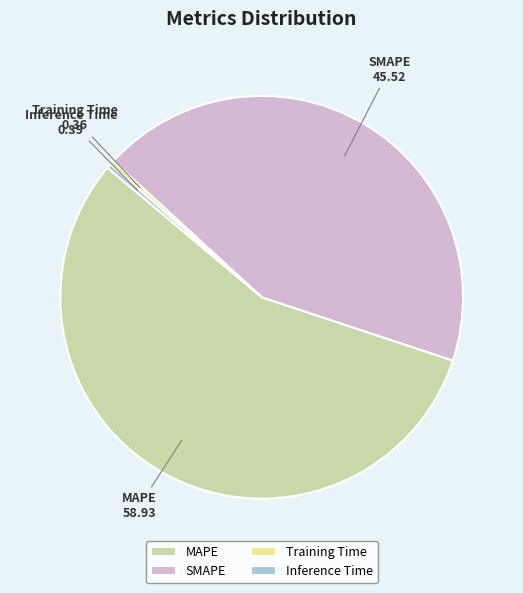

What is the largest slice in the pie chart?

MAPE